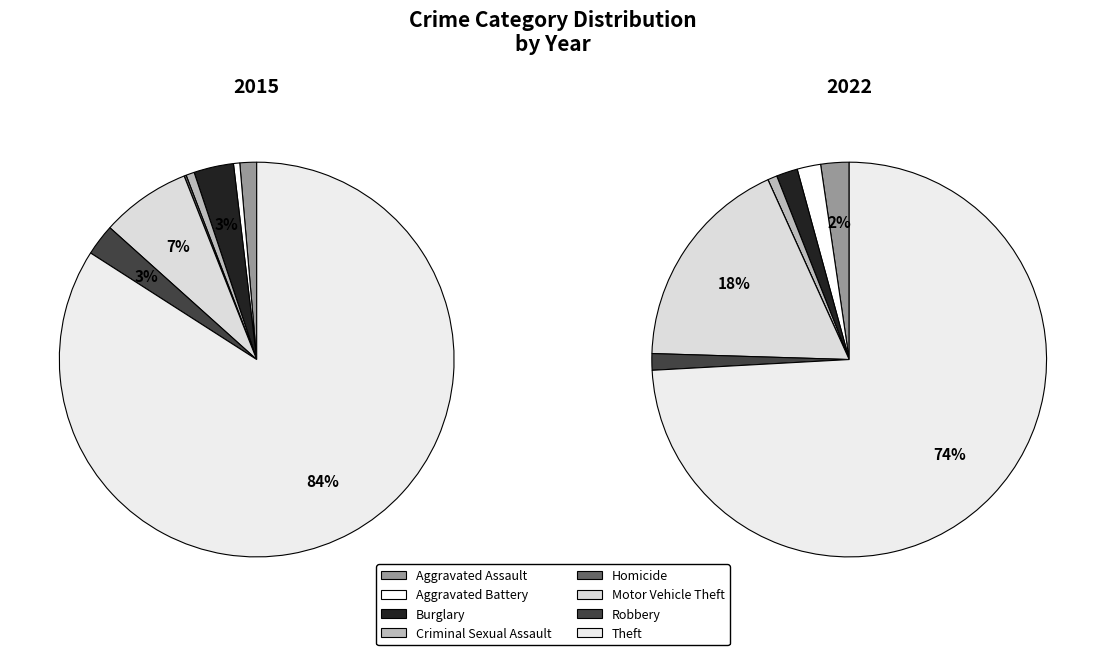

What is the majority slice?

Theft